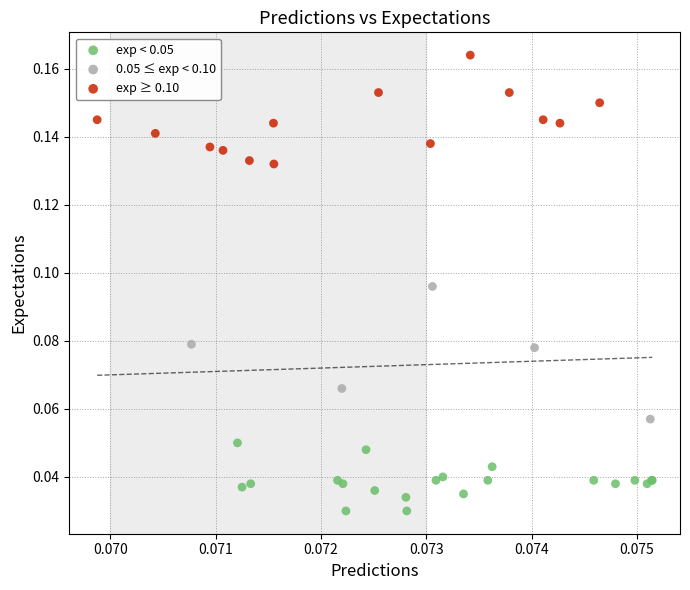

What are all the series names shown in the legend?

exp < 0.05, 0.05 ≤ exp < 0.10, exp ≥ 0.10